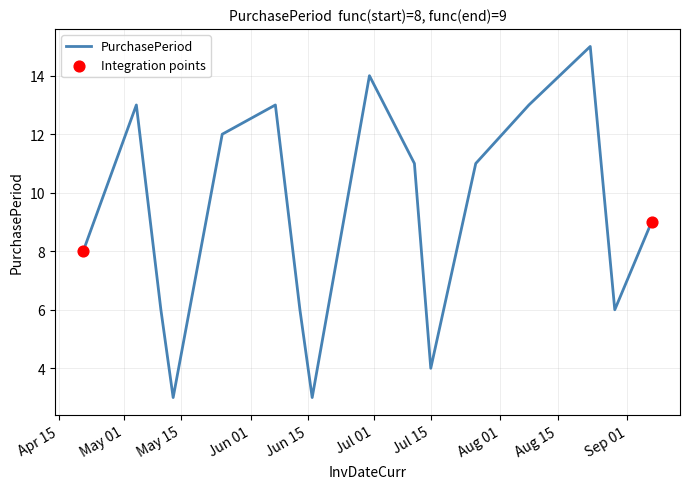

What is the maximum value shown in the chart?

15